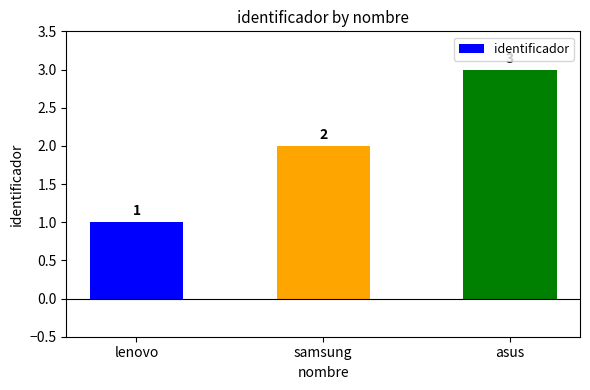

What is the label of the 1st bar from the right?

asus